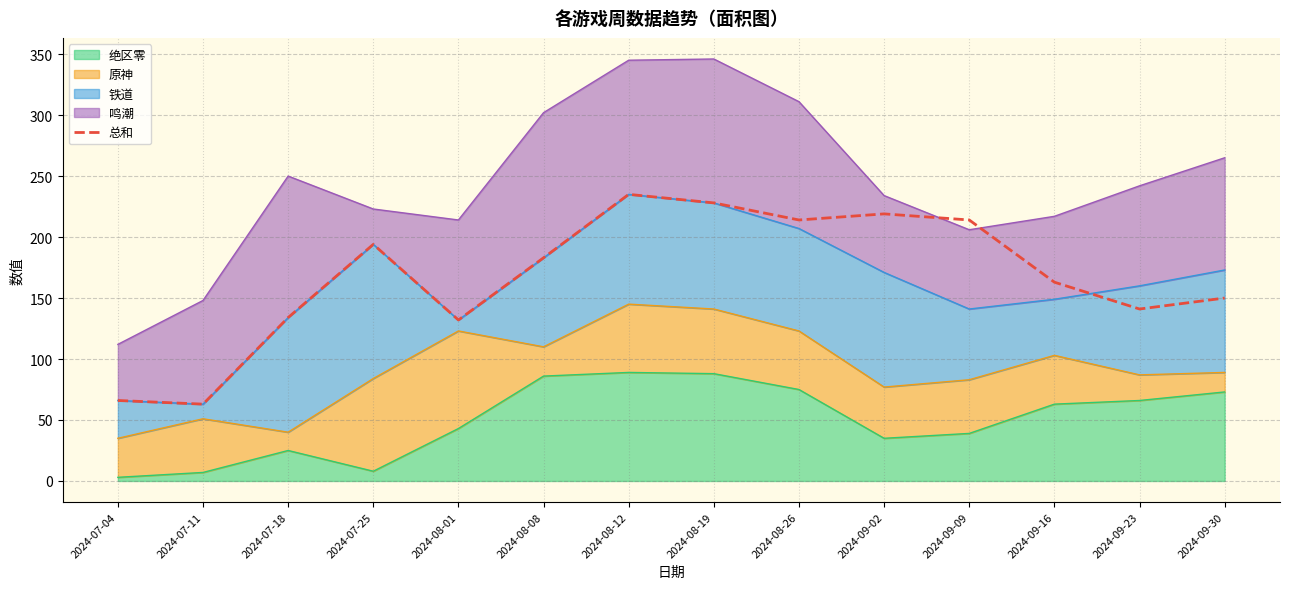

Where is the first local minimum?

2024-07-11